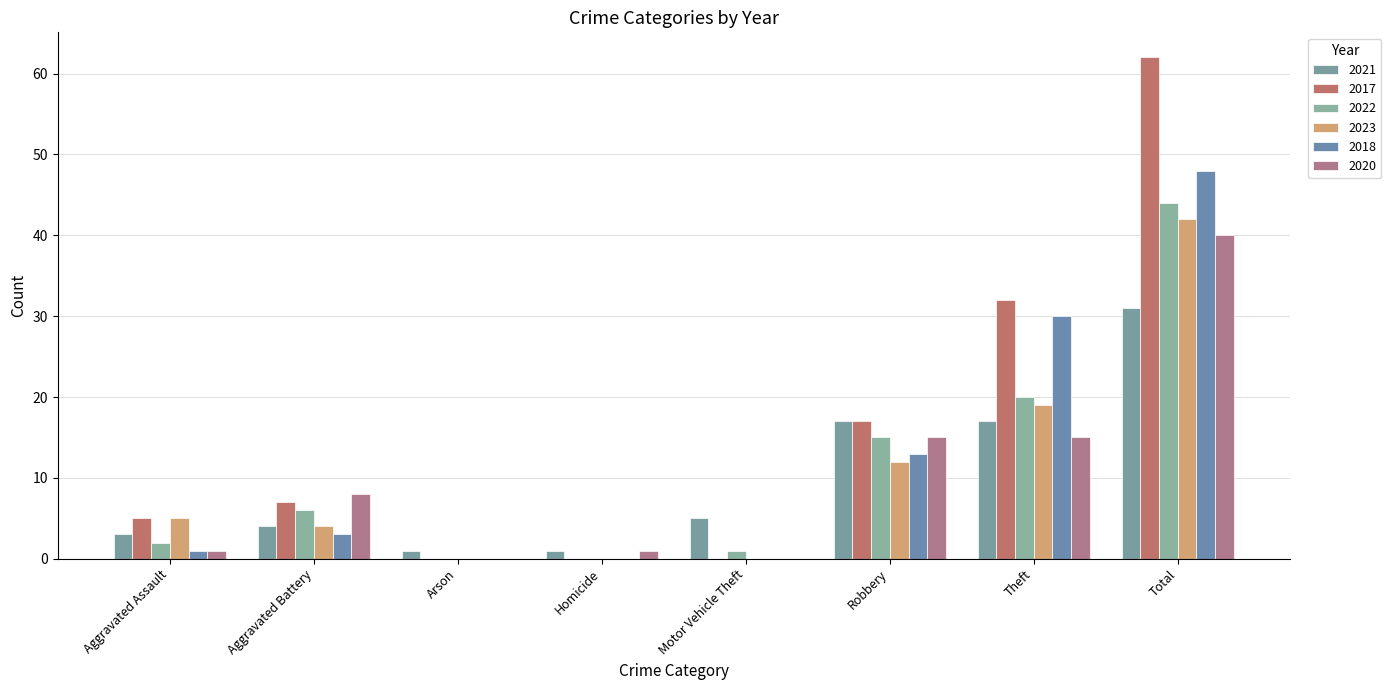

What is the total value across all series at Robbery?

89